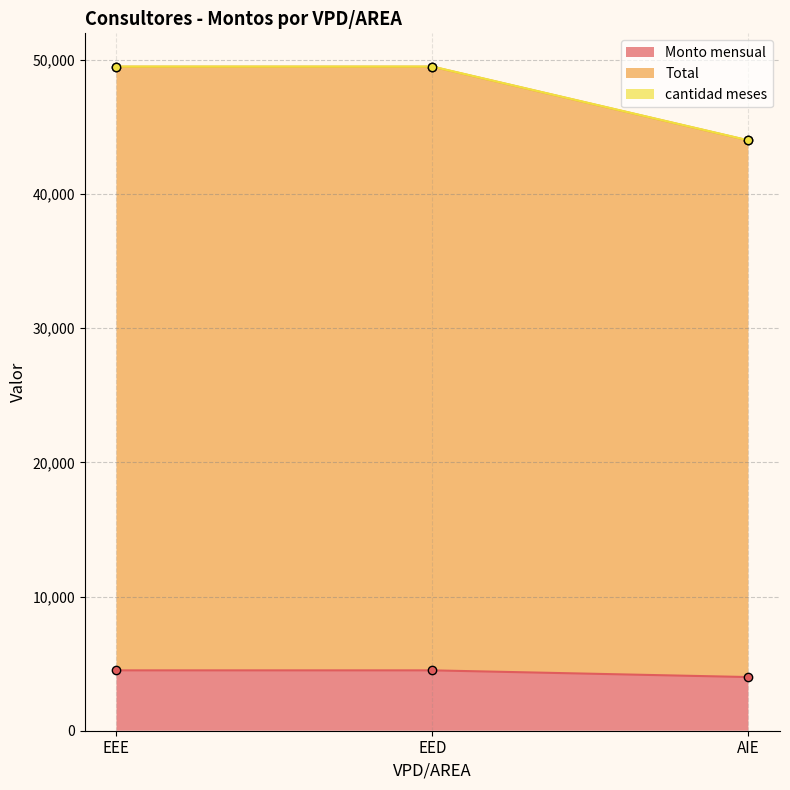

Which category has the highest value in the Monto mensual series?

EEE